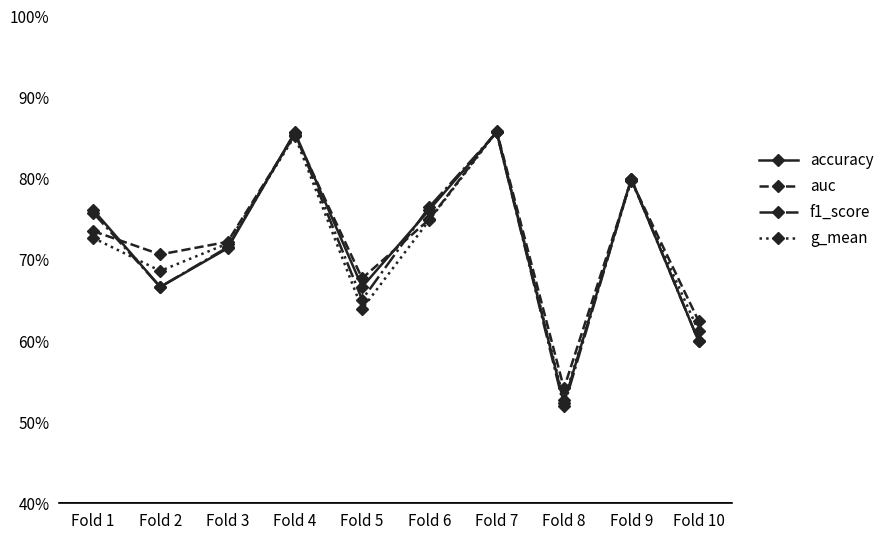

The accuracy series shows 0.4 at Fold 10. True or false?

False